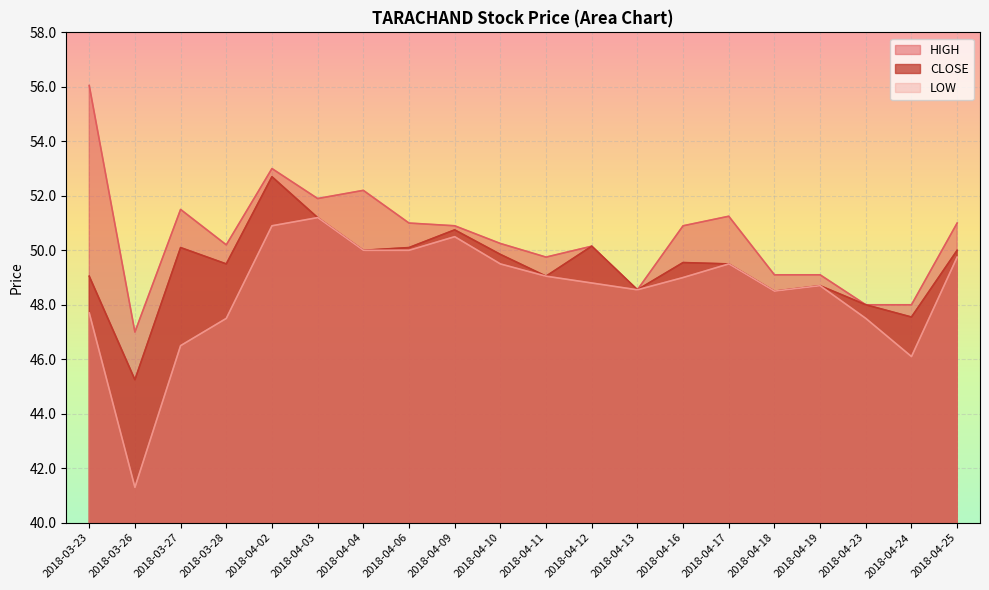

What is the smallest value displayed?

41.3